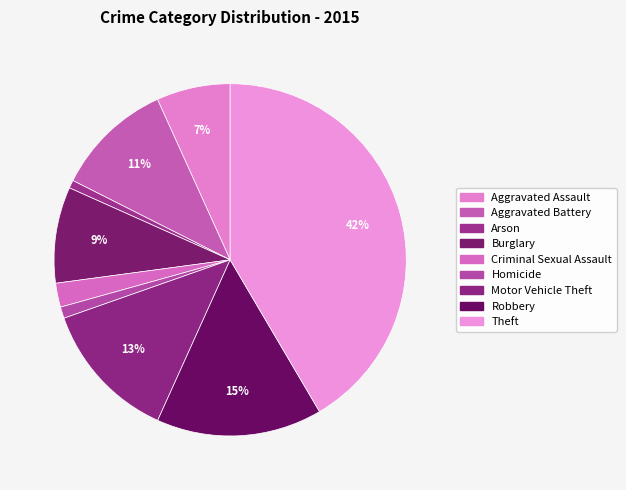

Is Motor Vehicle Theft the majority of the pie?

No